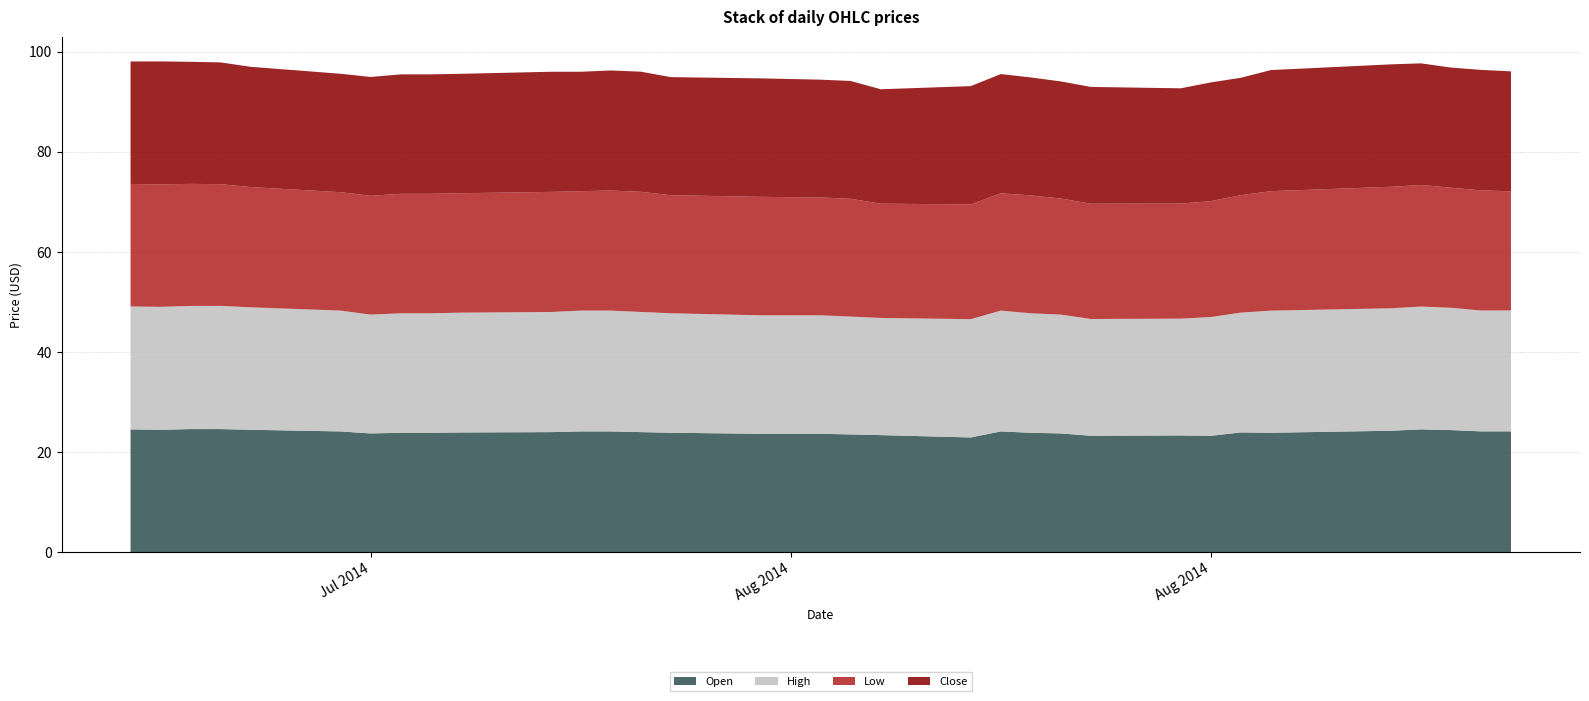

Reading left to right, extract all data points from this chart.

Open: 2014-07-14=24.5	2014-07-15=24.5	2014-07-16=24.6	2014-07-17=24.6	2014-07-18=24.5	2014-07-21=24.1	2014-07-22=23.7	2014-07-23=23.9	2014-07-24=23.9	2014-07-25=23.9	2014-07-28=24.0	2014-07-29=24.1	2014-07-30=24.1	2014-07-31=24.0	2014-08-01=23.9	2014-08-04=23.7	2014-08-06=23.7	2014-08-07=23.5	2014-08-08=23.4	2014-08-11=22.9	2014-08-12=24.1	2014-08-13=23.9	2014-08-14=23.7	2014-08-15=23.3	2014-08-18=23.3	2014-08-19=23.3	2014-08-20=23.9	2014-08-21=23.9	2014-08-25=24.3	2014-08-26=24.5	2014-08-27=24.4	2014-08-28=24.2	2014-08-29=24.2
High: 2014-07-14=24.6	2014-07-15=24.6	2014-07-16=24.6	2014-07-17=24.6	2014-07-18=24.5	2014-07-21=24.1	2014-07-22=23.7	2014-07-23=23.9	2014-07-24=23.9	2014-07-25=23.9	2014-07-28=24.0	2014-07-29=24.1	2014-07-30=24.1	2014-07-31=24.0	2014-08-01=23.9	2014-08-04=23.7	2014-08-06=23.7	2014-08-07=23.5	2014-08-08=23.4	2014-08-11=23.6	2014-08-12=24.1	2014-08-13=23.9	2014-08-14=23.7	2014-08-15=23.3	2014-08-18=23.3	2014-08-19=23.7	2014-08-20=23.9	2014-08-21=24.4	2014-08-25=24.5	2014-08-26=24.5	2014-08-27=24.4	2014-08-28=24.2	2014-08-29=24.2
Low: 2014-07-14=24.5	2014-07-15=24.5	2014-07-16=24.4	2014-07-17=24.3	2014-07-18=24.0	2014-07-21=23.7	2014-07-22=23.7	2014-07-23=23.9	2014-07-24=23.9	2014-07-25=23.9	2014-07-28=24.0	2014-07-29=23.9	2014-07-30=24.0	2014-07-31=24.0	2014-08-01=23.6	2014-08-04=23.7	2014-08-06=23.5	2014-08-07=23.5	2014-08-08=22.8	2014-08-11=22.9	2014-08-12=23.4	2014-08-13=23.6	2014-08-14=23.2	2014-08-15=23.0	2014-08-18=23.0	2014-08-19=23.2	2014-08-20=23.5	2014-08-21=23.9	2014-08-25=24.3	2014-08-26=24.3	2014-08-27=24.0	2014-08-28=24.0	2014-08-29=23.8
Close: 2014-07-14=24.5	2014-07-15=24.6	2014-07-16=24.4	2014-07-17=24.3	2014-07-18=24.0	2014-07-21=23.7	2014-07-22=23.7	2014-07-23=23.9	2014-07-24=23.9	2014-07-25=23.9	2014-07-28=24.0	2014-07-29=23.9	2014-07-30=24.0	2014-07-31=24.0	2014-08-01=23.6	2014-08-04=23.7	2014-08-06=23.5	2014-08-07=23.5	2014-08-08=22.9	2014-08-11=23.6	2014-08-12=23.8	2014-08-13=23.6	2014-08-14=23.4	2014-08-15=23.3	2014-08-18=23.0	2014-08-19=23.7	2014-08-20=23.5	2014-08-21=24.2	2014-08-25=24.5	2014-08-26=24.3	2014-08-27=24.0	2014-08-28=24.1	2014-08-29=24.0